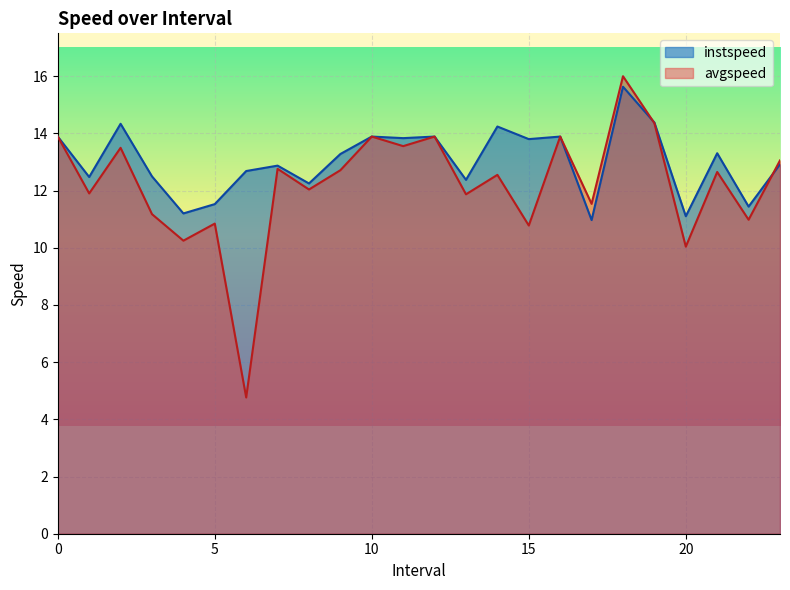

What is the sum of the avgspeed values at 0 and 7.0?

26.7